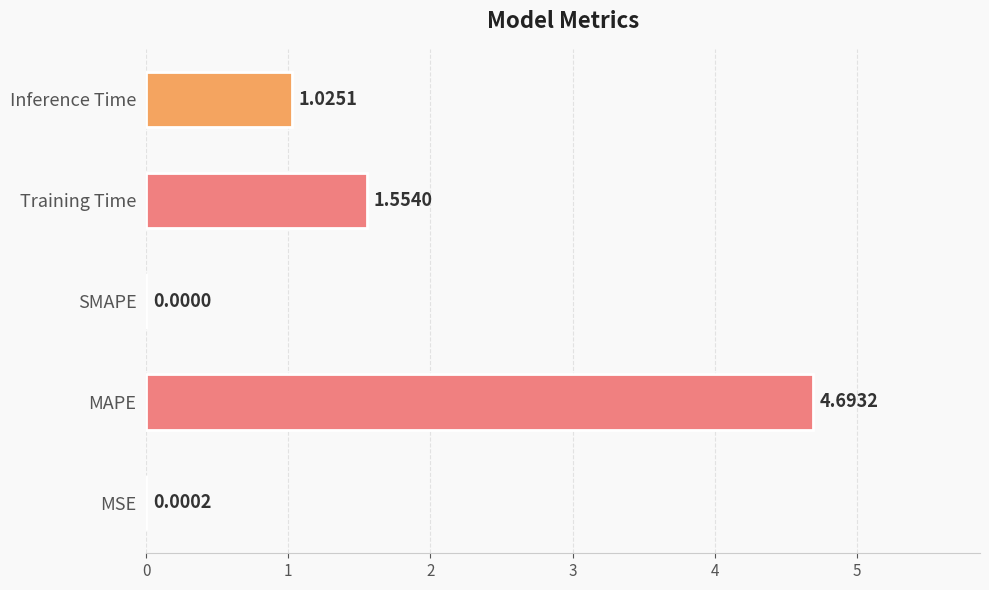

What is the change in value from MAPE to SMAPE?

-4.7